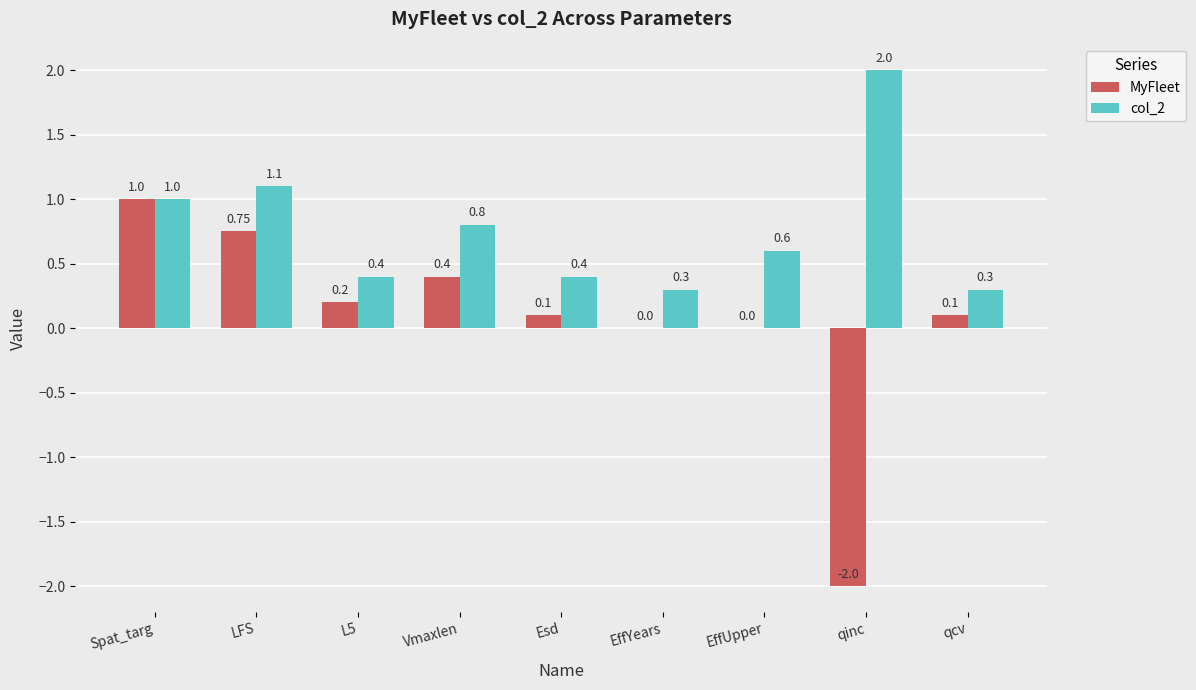

Which label corresponds to the largest value in the chart?

qinc